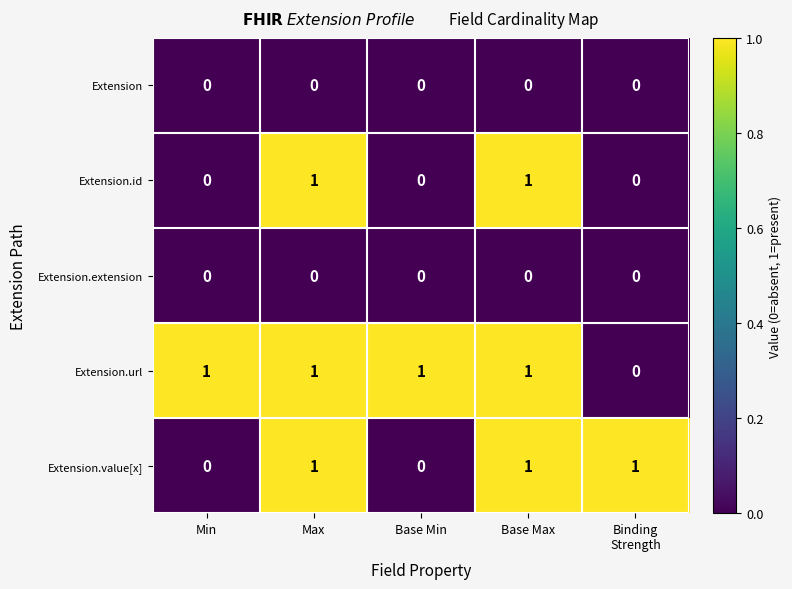

At how many categories does at least one series exceed 0?

5